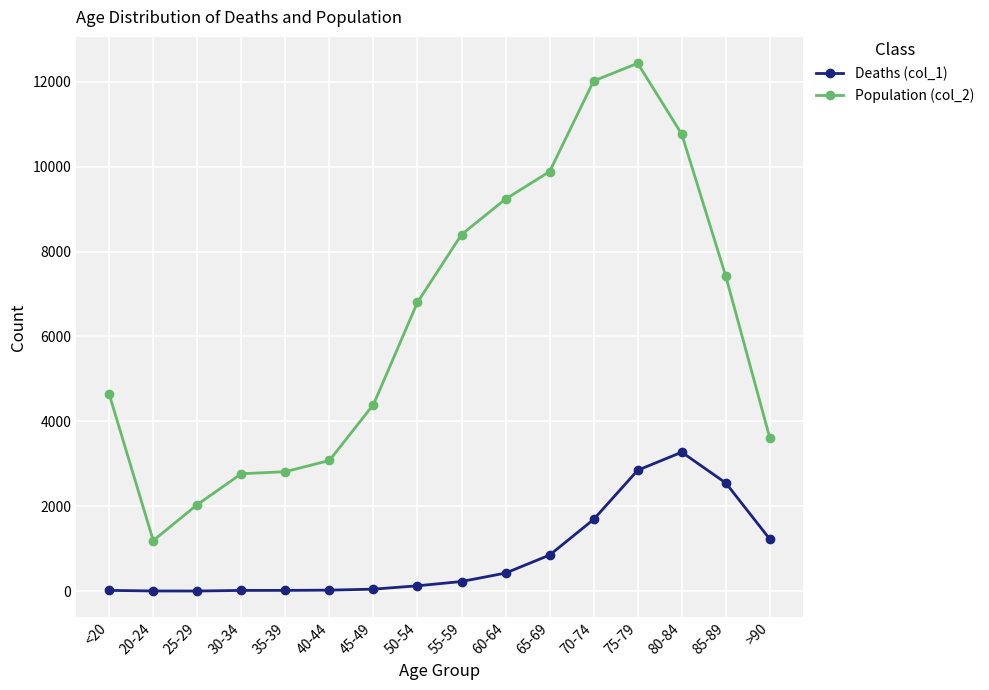

True or false: Population (col_2) has more than 0 points higher than both neighbors.

True